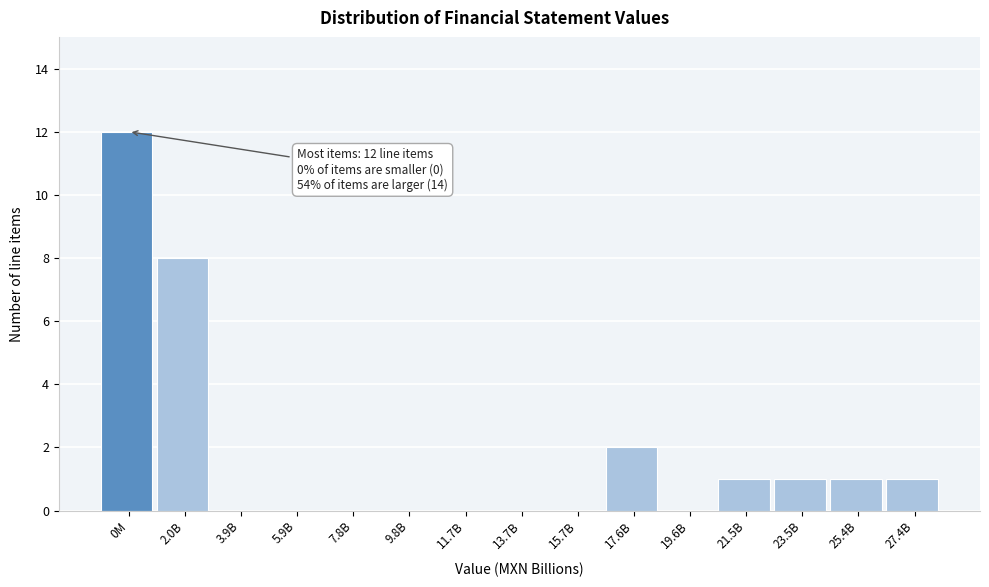

Reading left to right, transcribe all the data shown in this chart.

0M=12	2.0B=8	3.9B=0	5.9B=0	7.8B=0	9.8B=0	11.7B=0	13.7B=0	15.7B=0	17.6B=2	19.6B=0	21.5B=1	23.5B=1	25.4B=1	27.4B=1